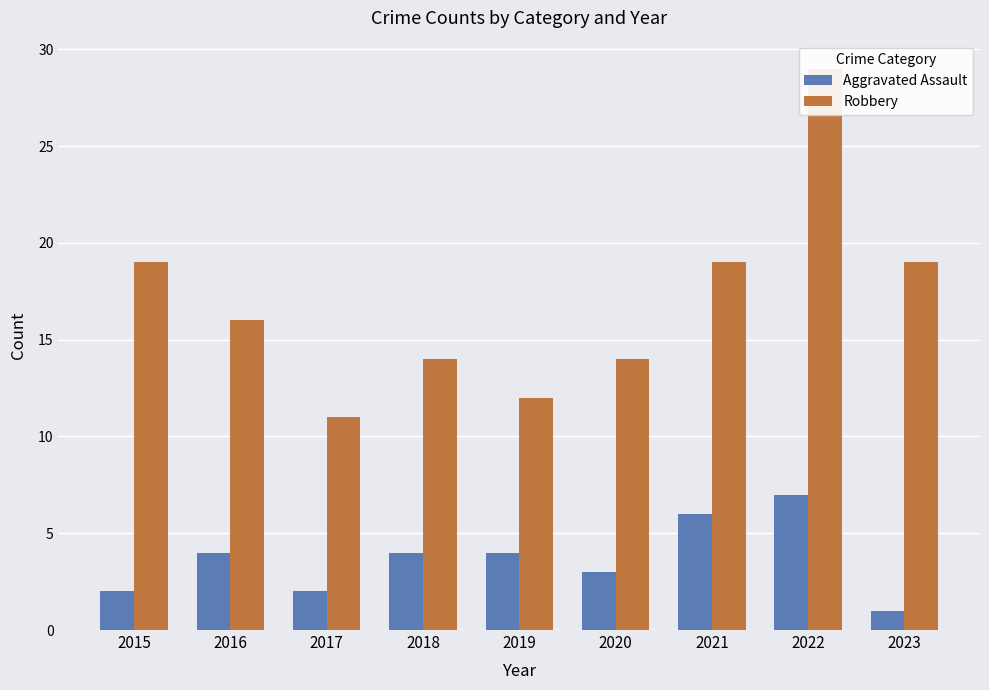

At which category is the sum across all series the highest?

2022